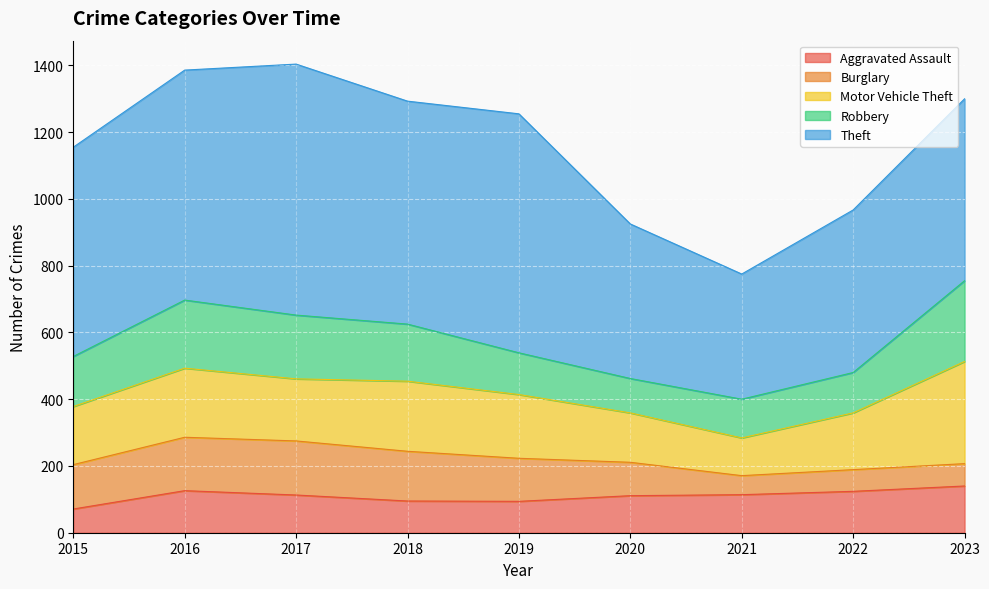

Does the chart display data point markers on the line(s)?

No